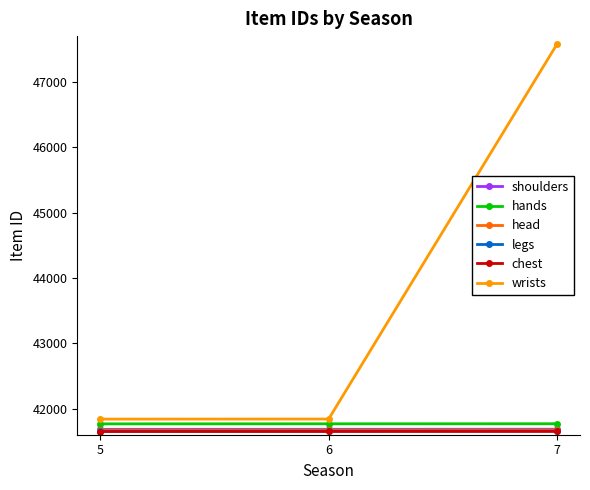

Read the shoulders value at 7.

41684